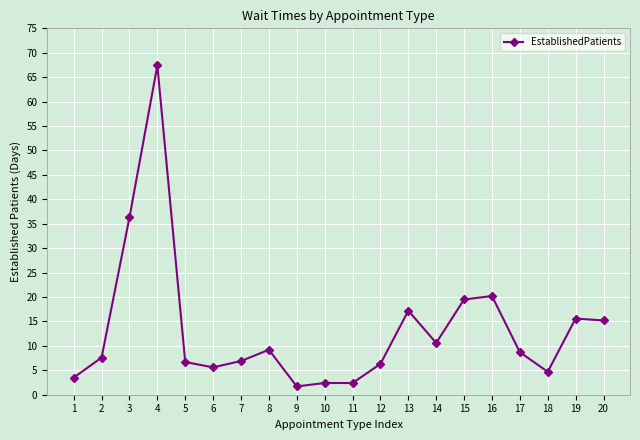

What is the difference between the maximum and second lowest values?

65.0